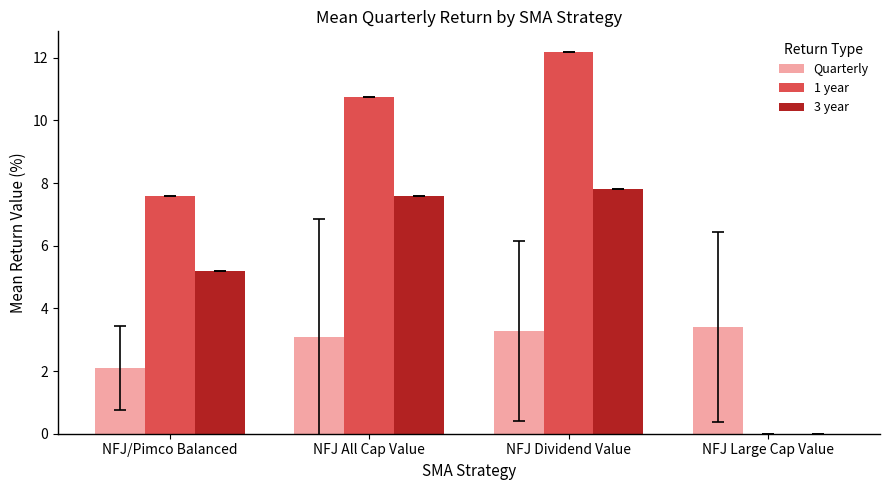

What is the maximum value shown in the chart?

12.2